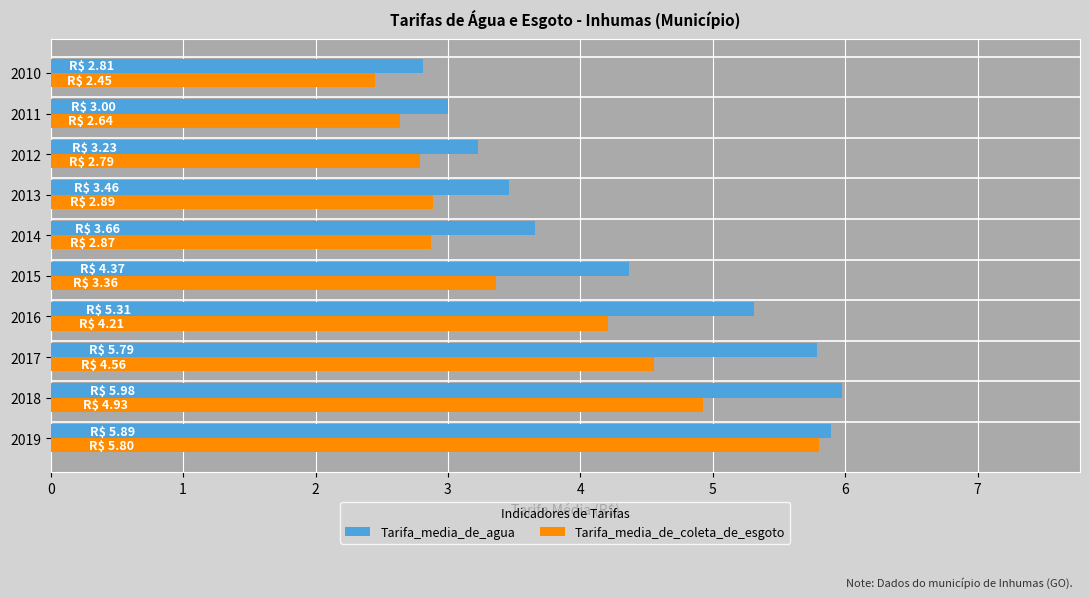

What is the spread (max minus min) of values at 2017?

1.2